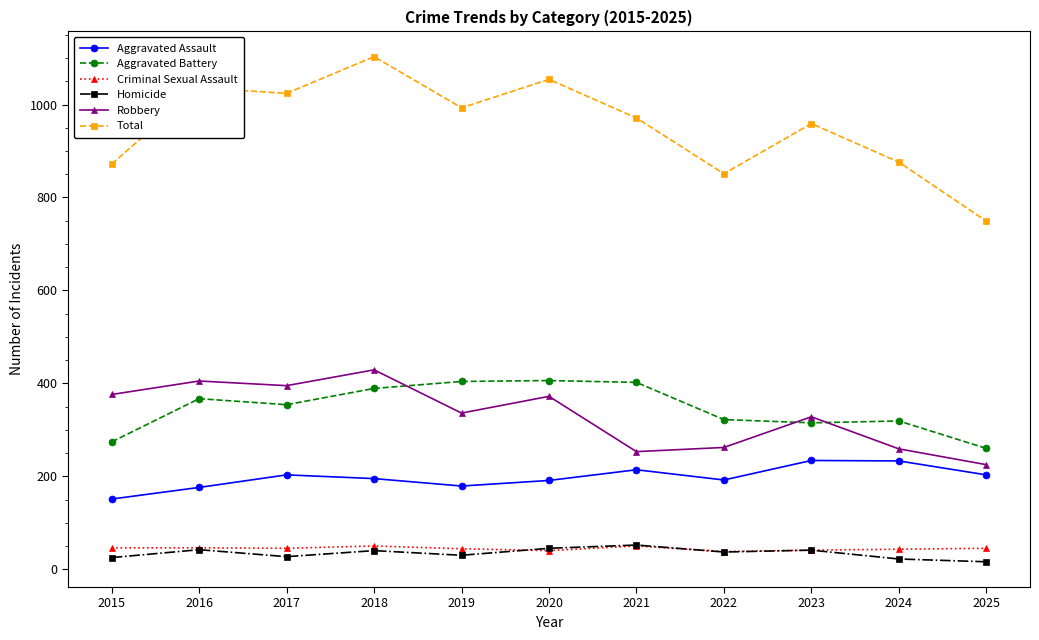

True or false: Total and Aggravated Battery intersect in this chart.

False